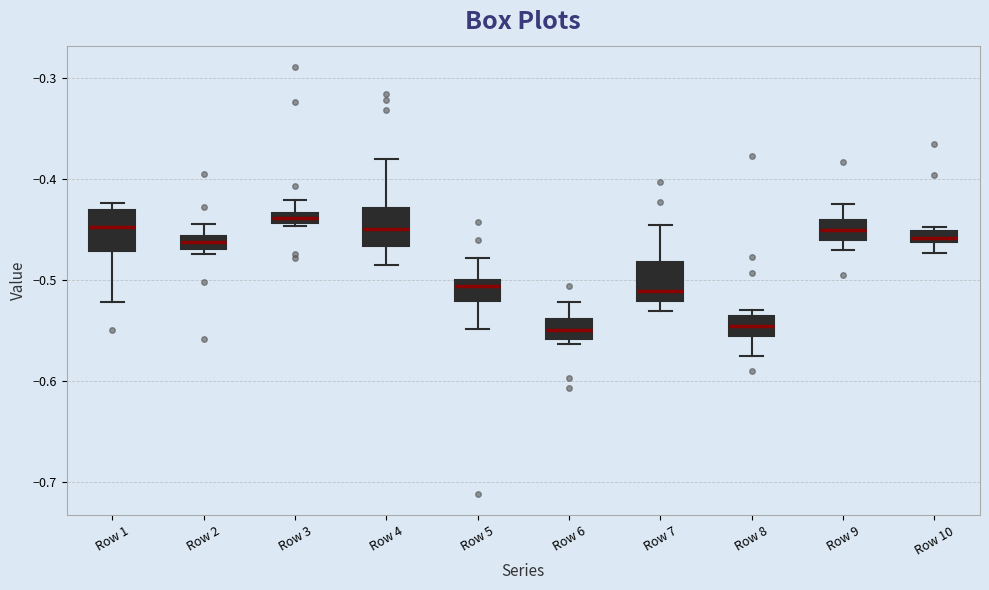

Where does the upper whisker of the box for Row 7 end on the y-axis? The values are not printed on the chart, so give them approximately, as read against the axis.

-0.44